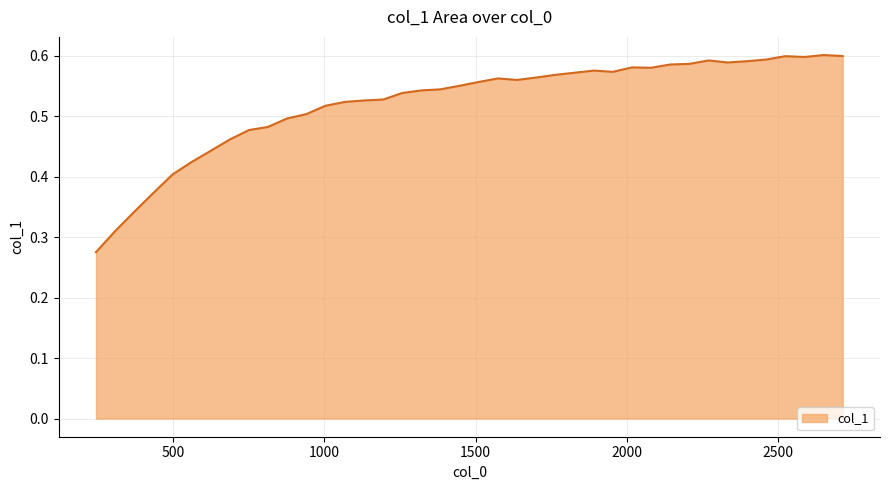

What is the minimum value shown in the chart?

0.3